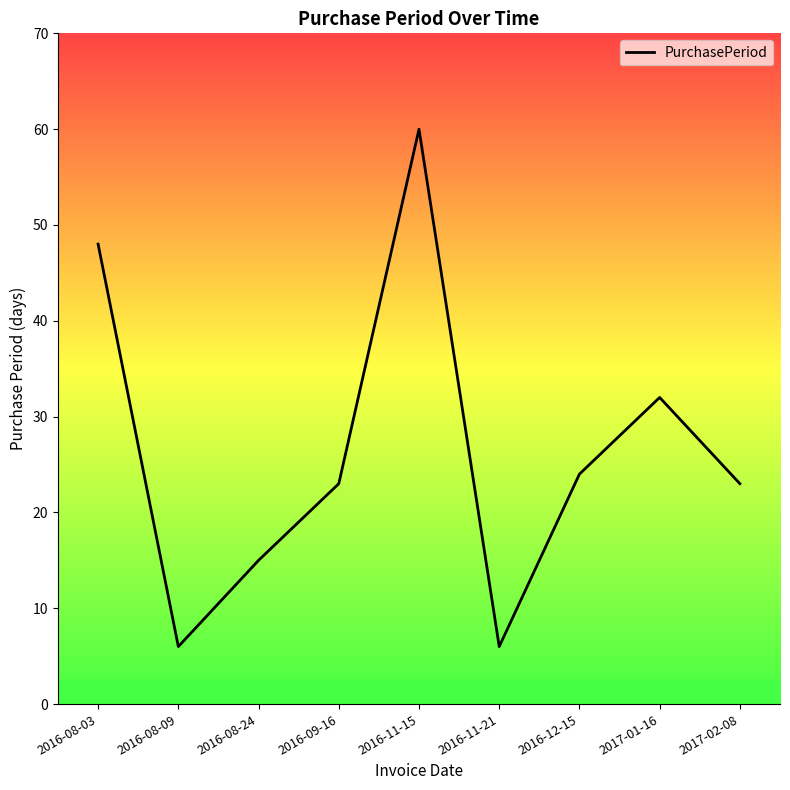

What position from the left is 2017-02-08?

9